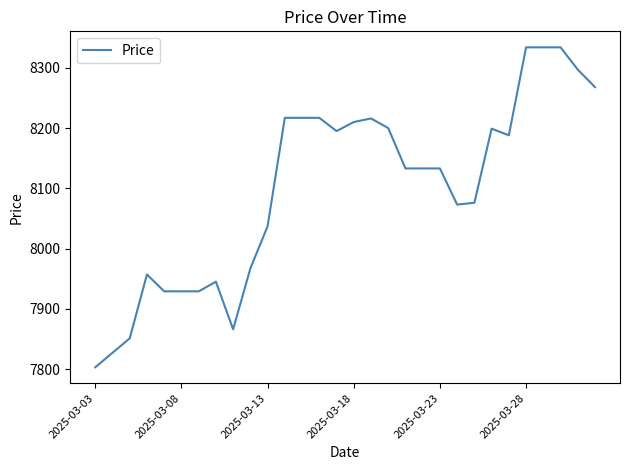

What is the smallest value displayed?

7803